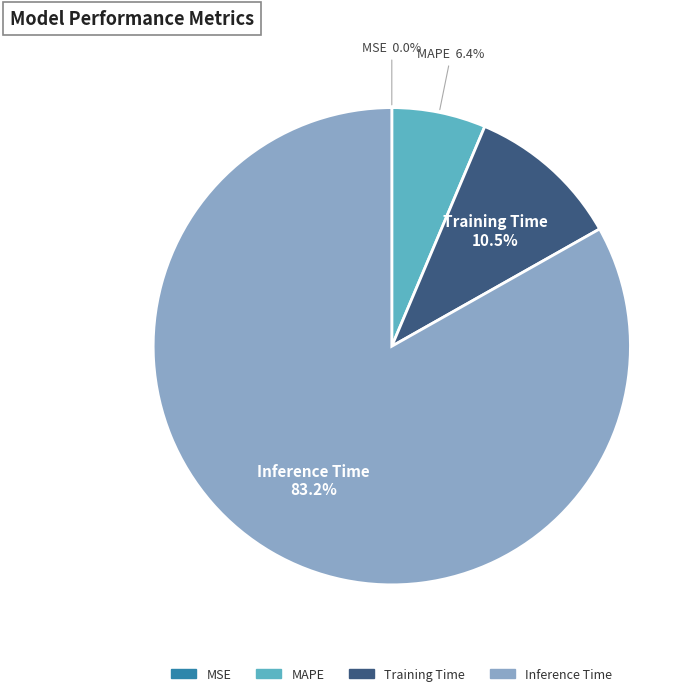

Is there a majority slice in this chart?

Yes